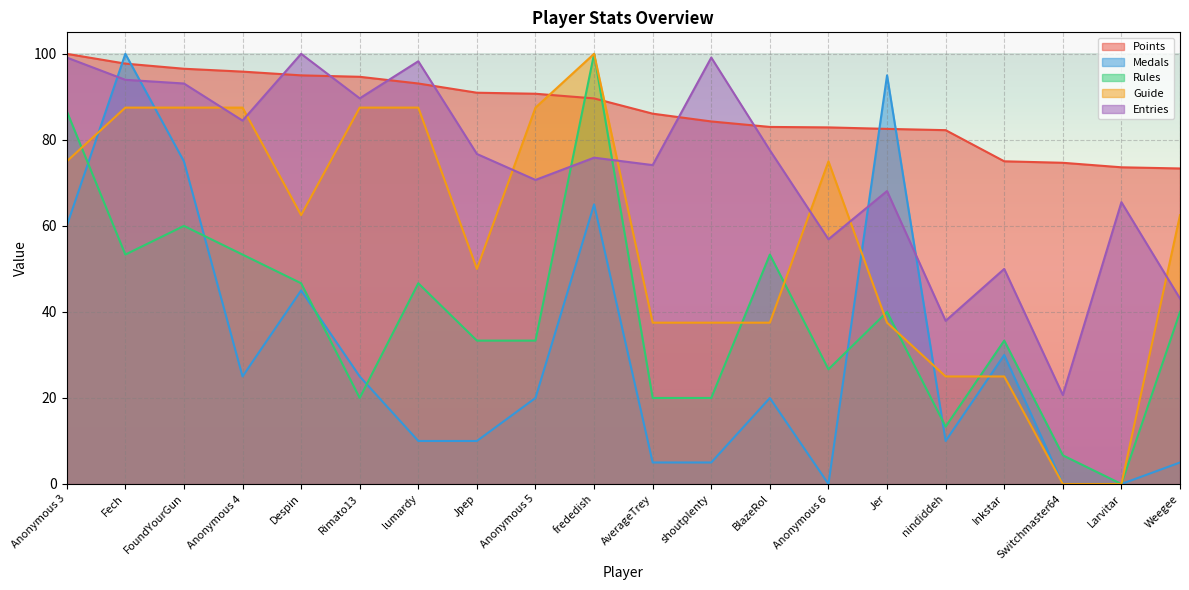

Between which two adjacent categories do Medals and Entries first intersect?

Anonymous 3 and Fech